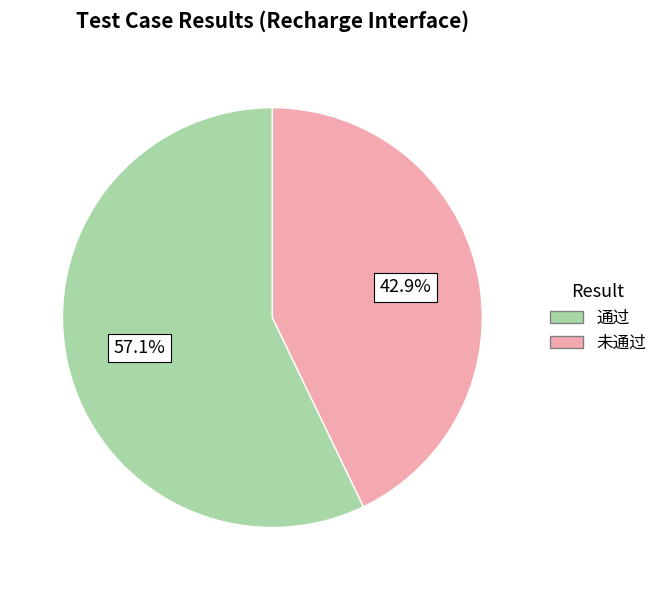

Which has a higher value, 未通过 or 通过?

通过